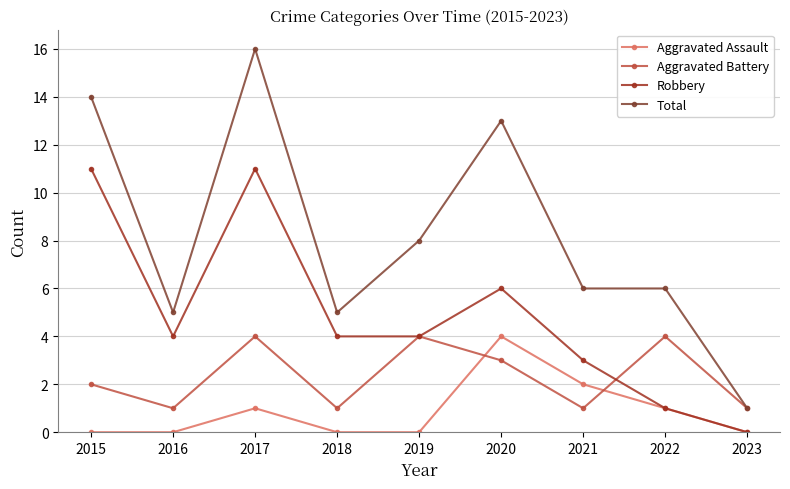

What is the sum of the Total values at 2023 and 2017?

17